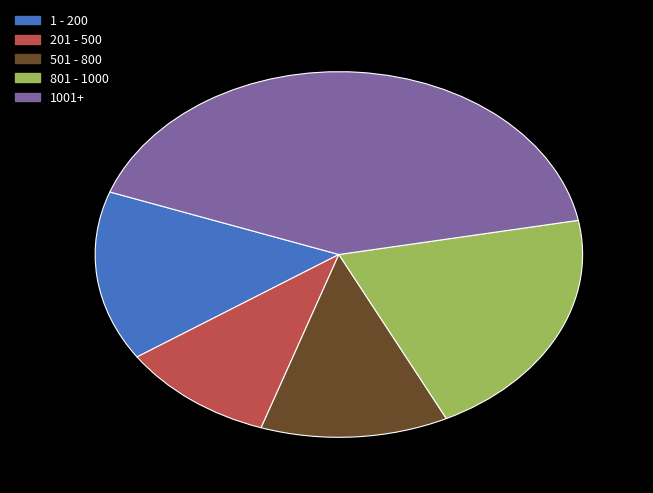

Which category has the smallest portion of the pie?

201 - 500